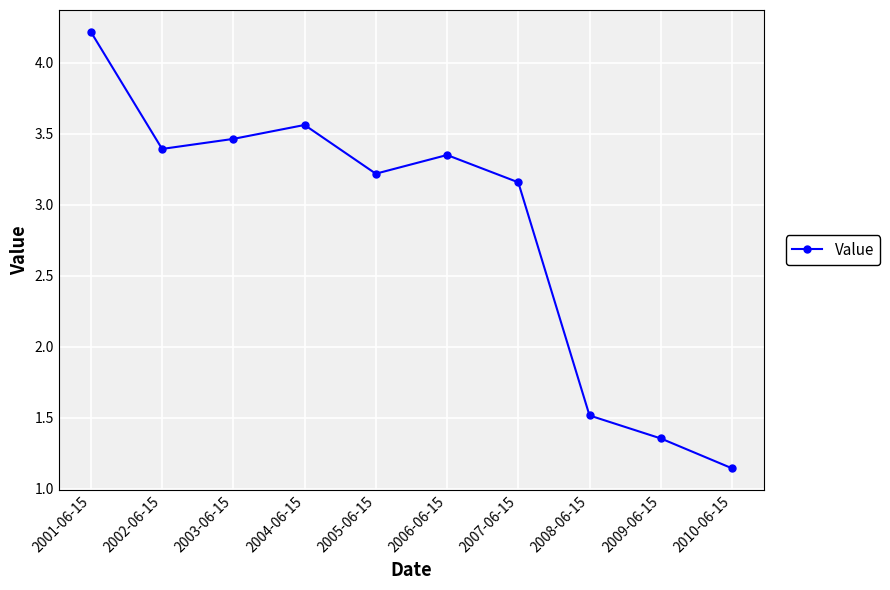

Is it true that the value at 2008-06-15 is 1.5?

True